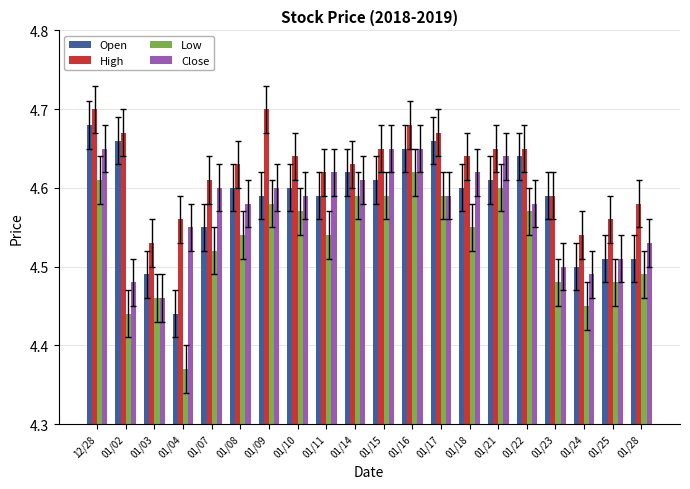

The Low series shows 1.1 at 01/11. True or false?

False